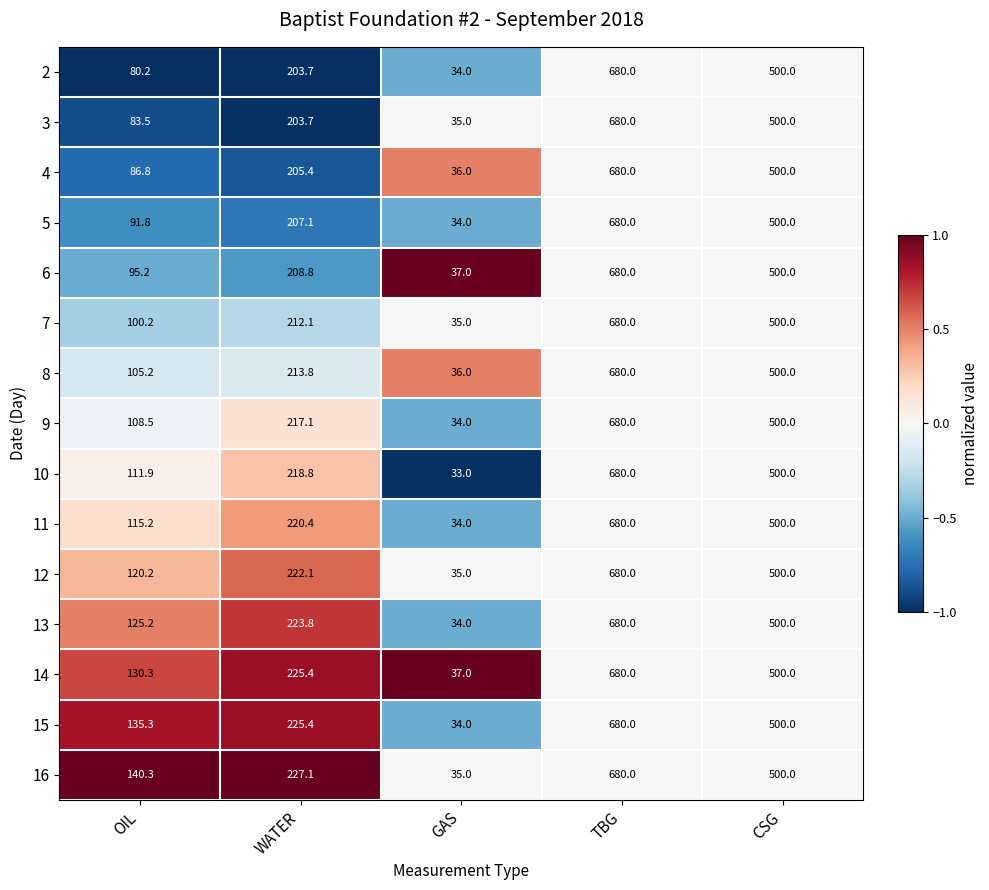

Which label corresponds to the smallest value in the chart?

GAS